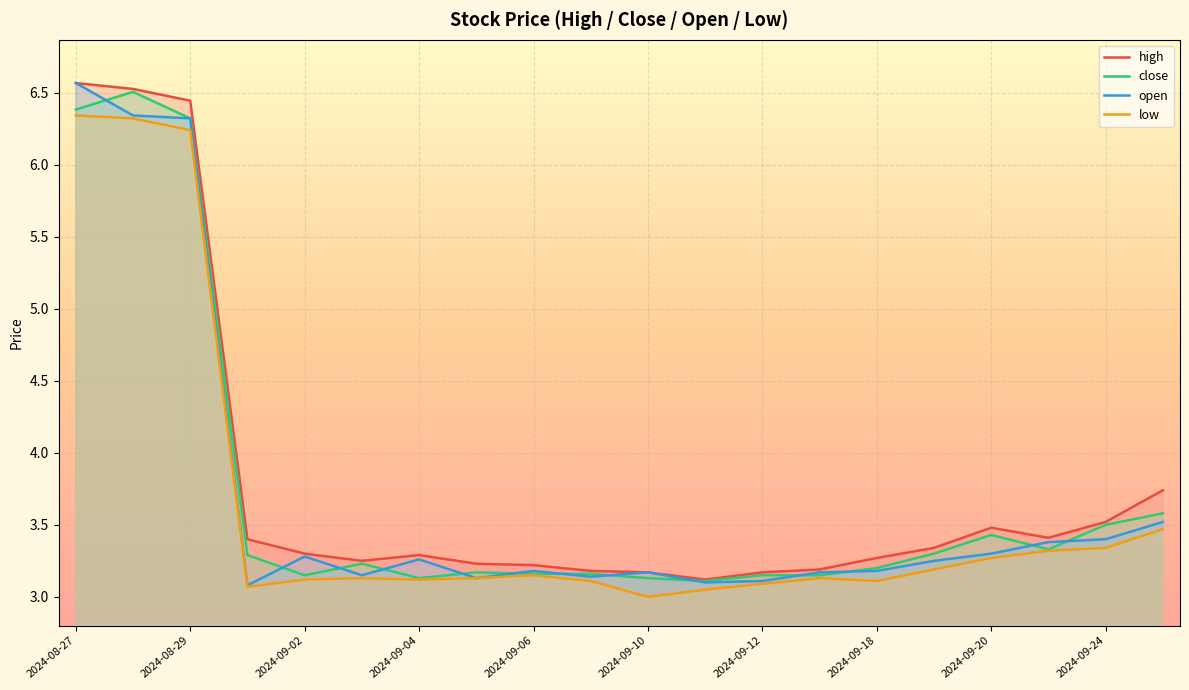

True or false: open has a value of 0.8 at 2024-09-20.

False